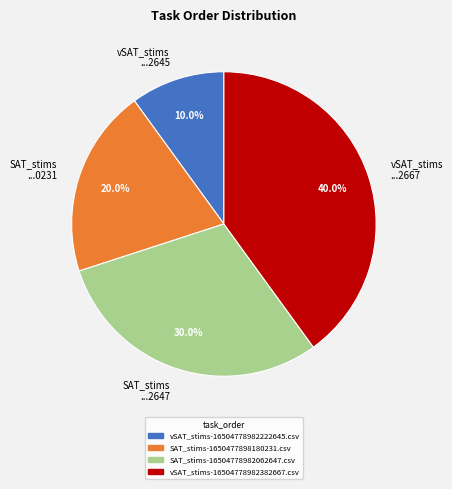

How many slices are in this pie chart?

4